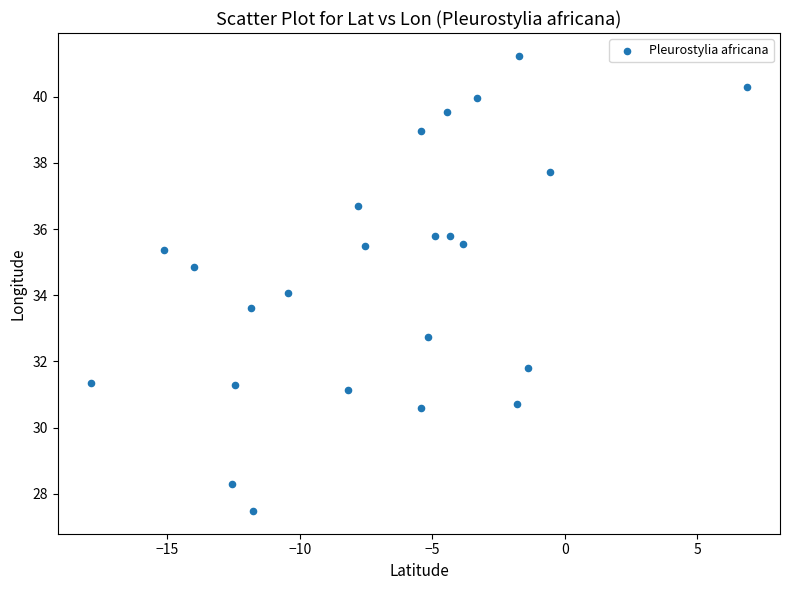

What is the range of Y values (max minus min)?

13.7